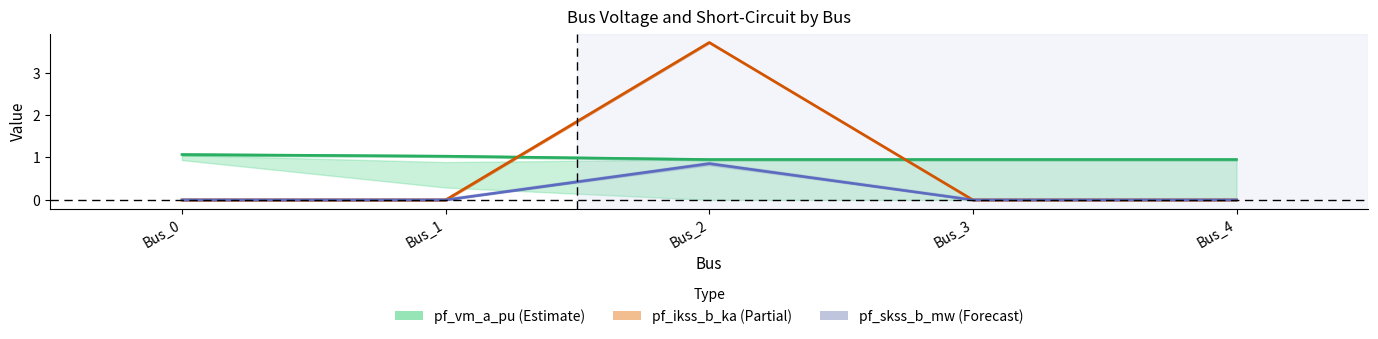

What is the total value across all series at Bus_4?

1.0